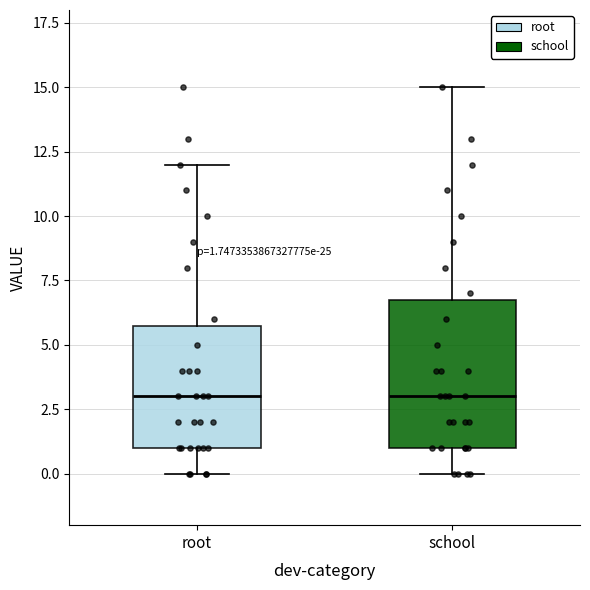

Comparing the boxes themselves (not the whiskers), which one is the tallest?

school